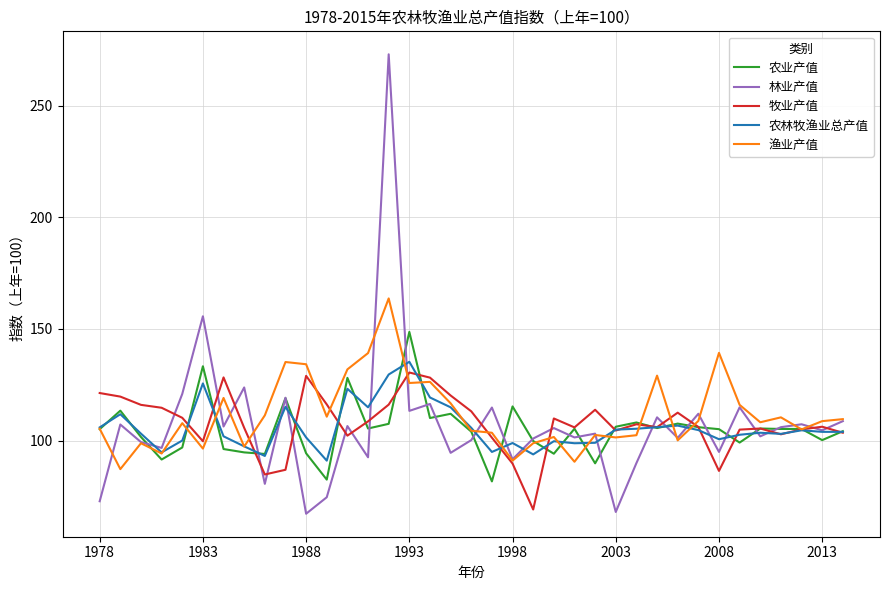

What is the difference between the second highest and second lowest values in the 牧业产值 series?

44.2